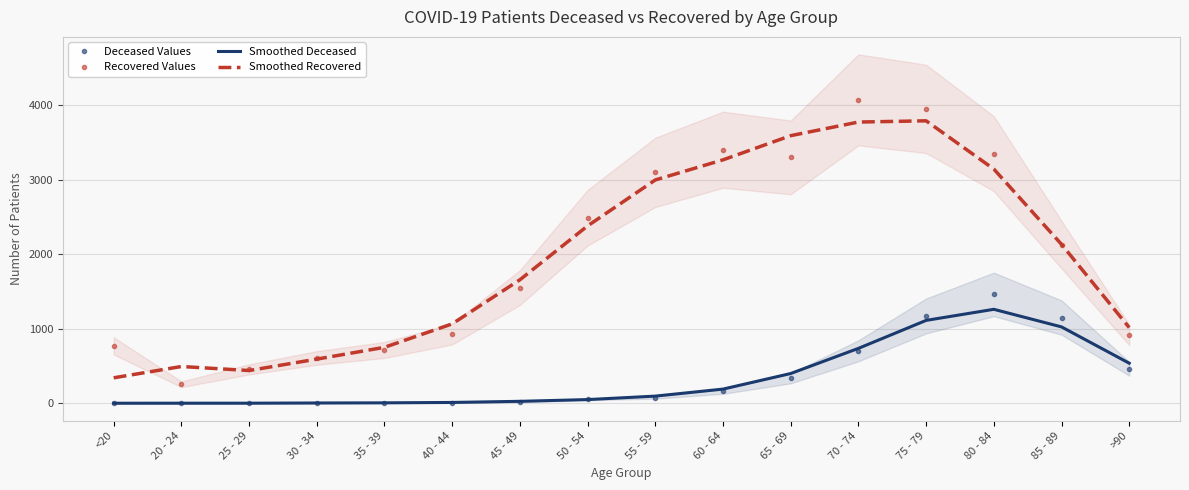

How many categories are shown in the chart?

16